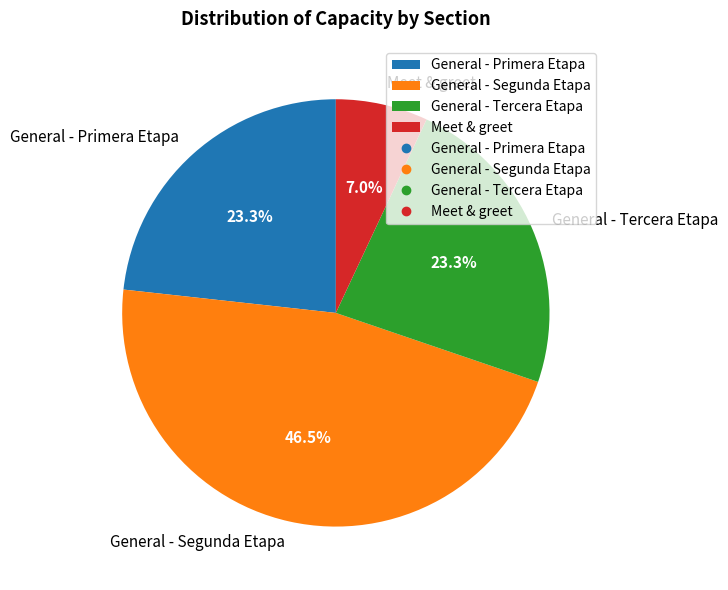

Does General - Segunda Etapa represent more than half of the total?

No